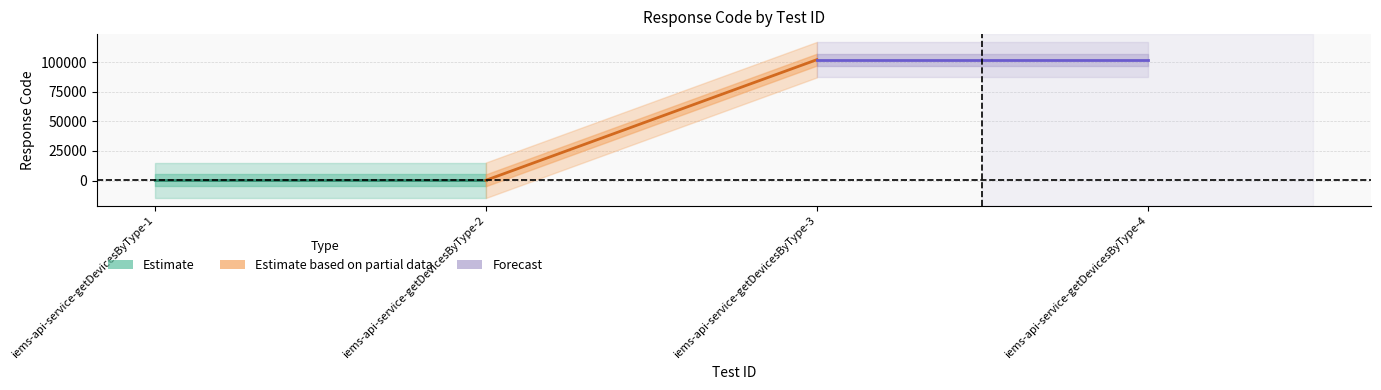

How many Estimate based on partial data values are between 200 and 102101?

2